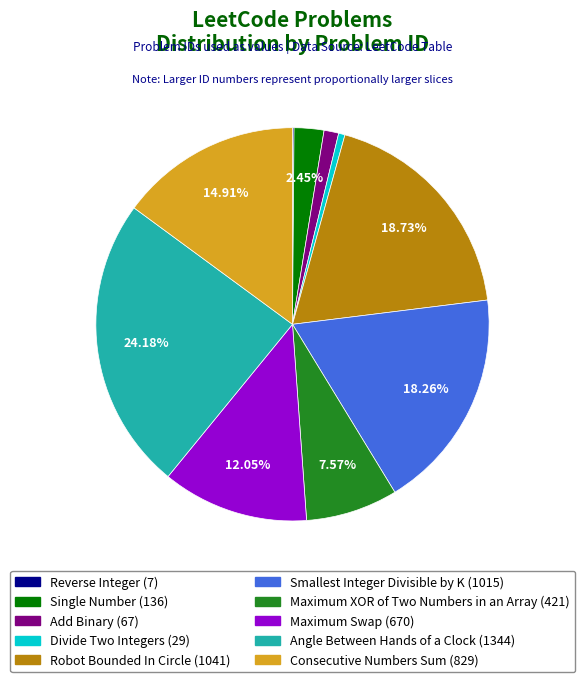

What is the largest slice in the pie chart?

Angle Between Hands of a Clock